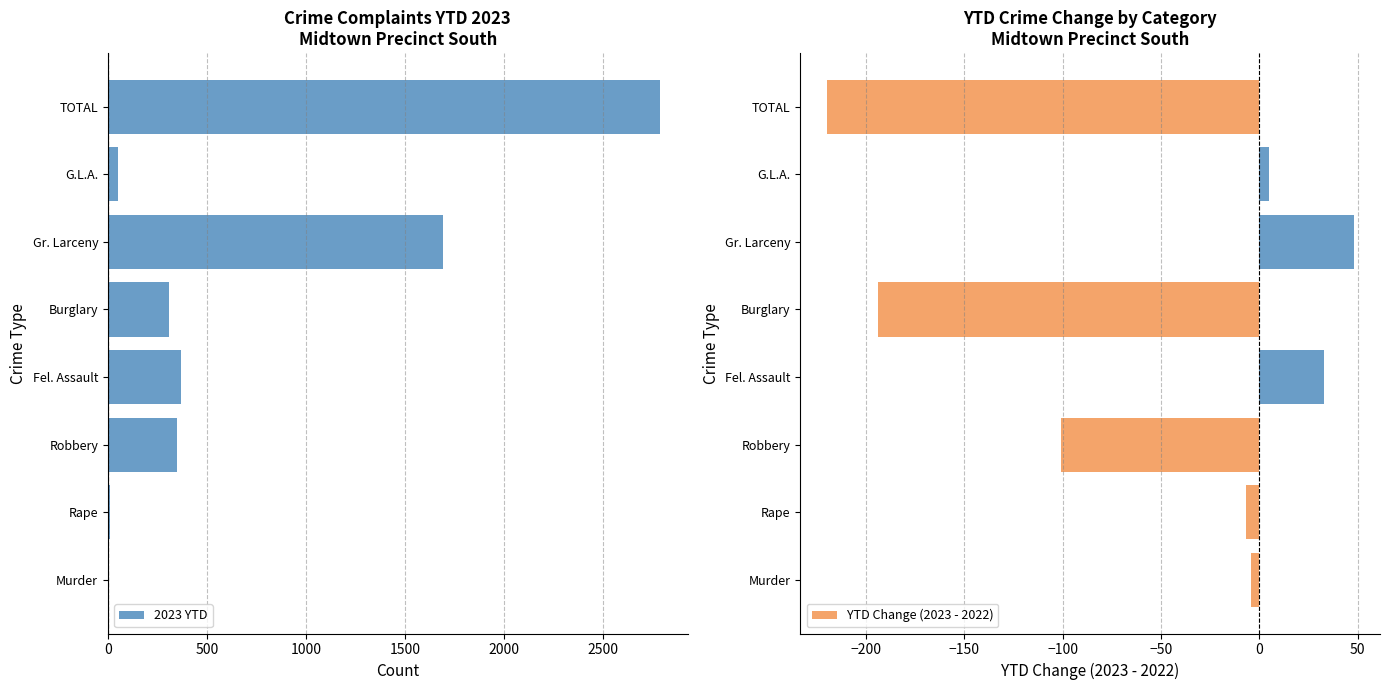

What is the difference between the maximum and minimum values in the YTD Change (2023 - 2022) series?

268